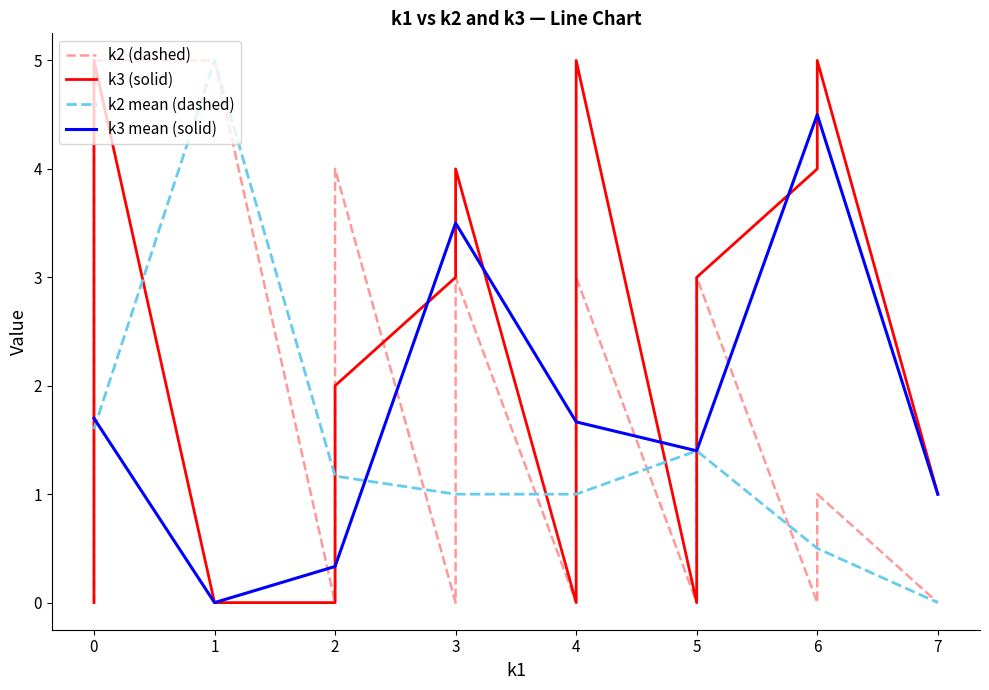

What is the highest value of the k2 mean (dashed) series?

5.0